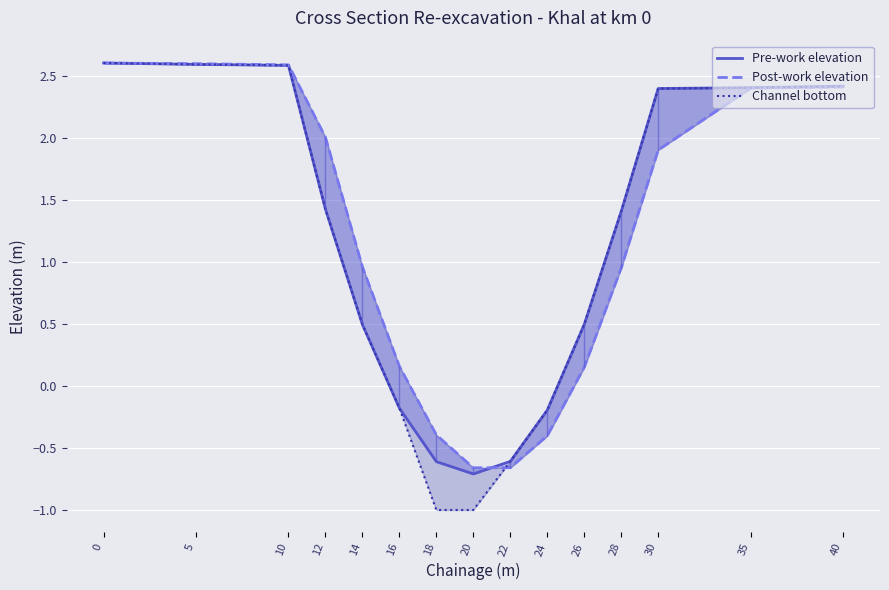

What are all the series names shown in the legend?

Pre-work elevation, Post-work elevation, Channel bottom